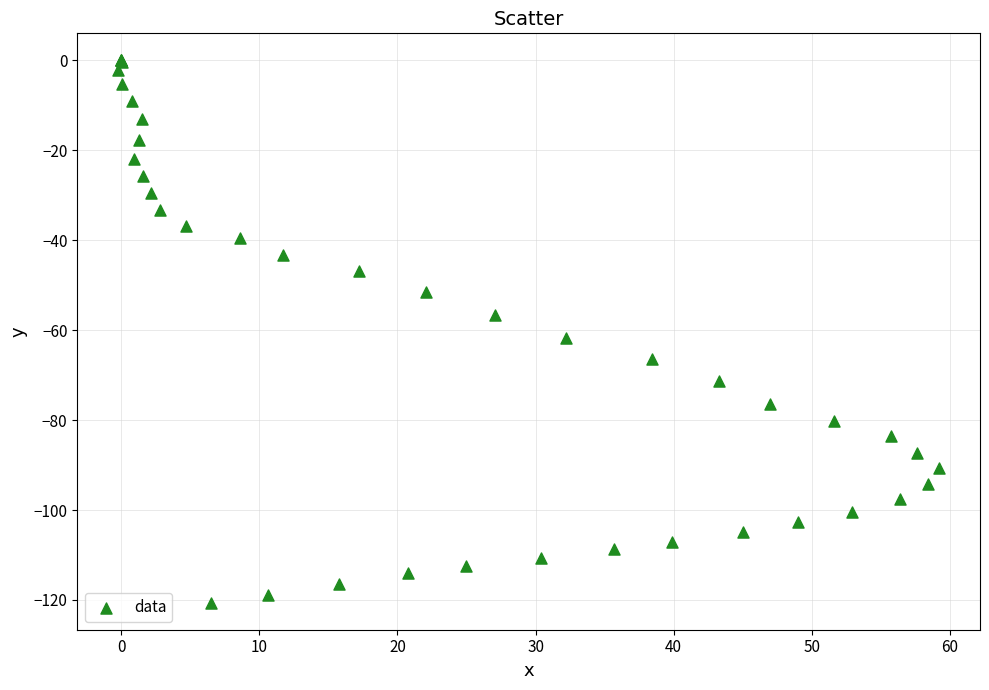

What Y value in the scatter plot is closest to -60?

-61.8